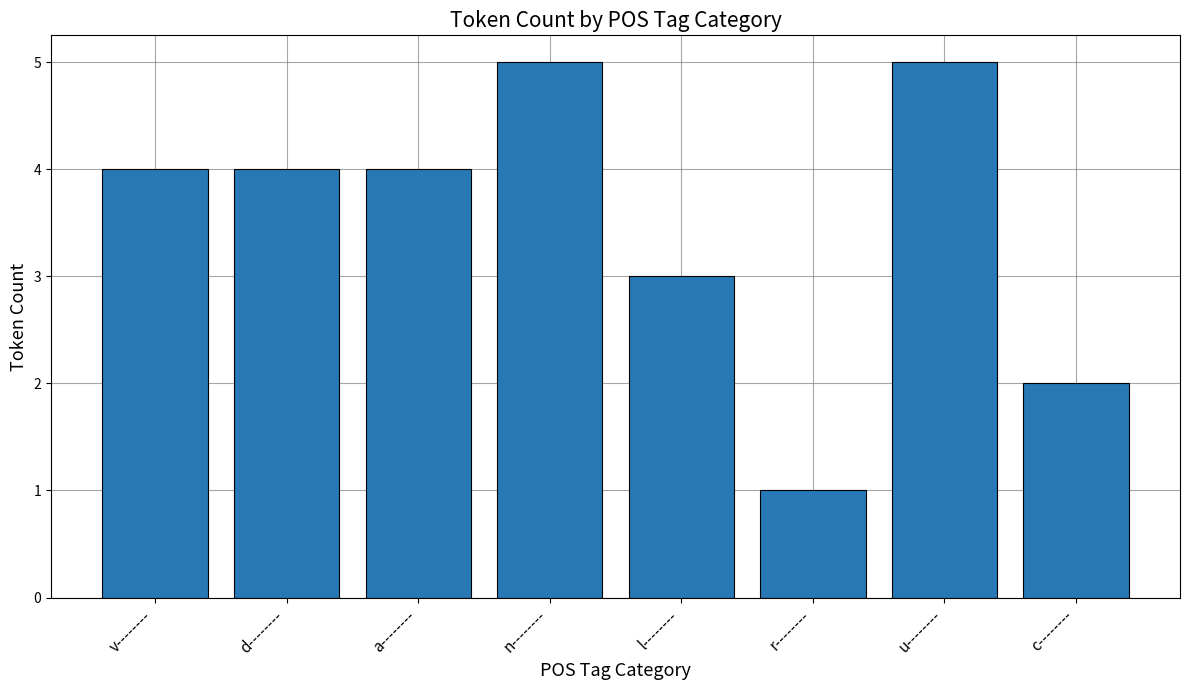

What is the label of the 4th bar from the left?

n--------